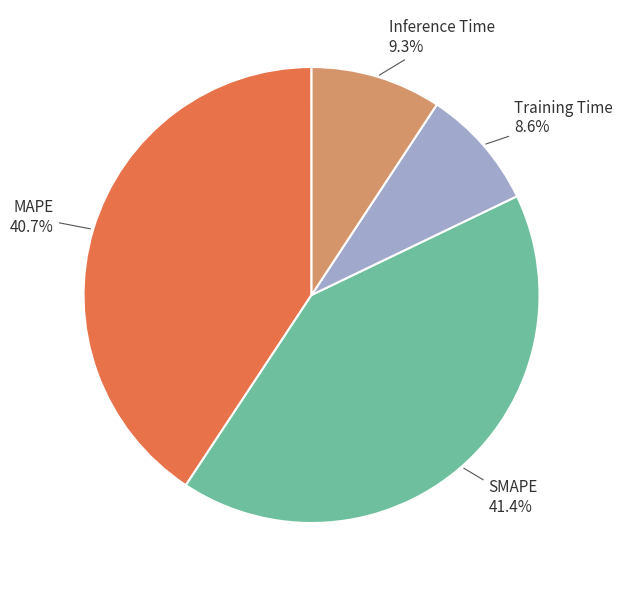

Is there any slice that represents more than half of the pie?

No